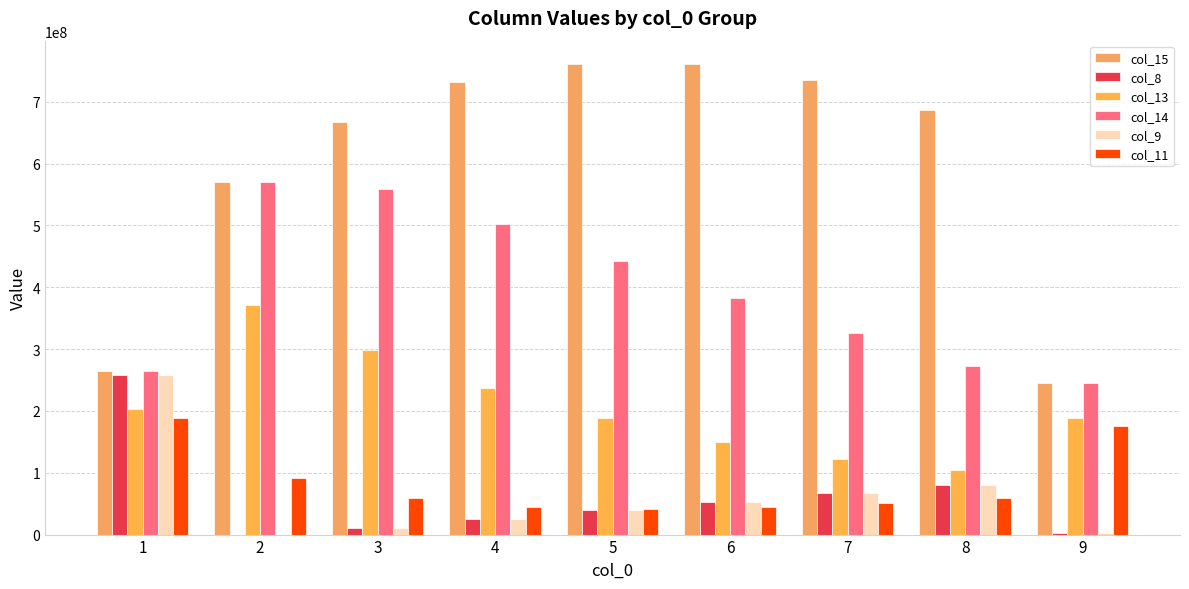

Count the number of data series in this chart.

6